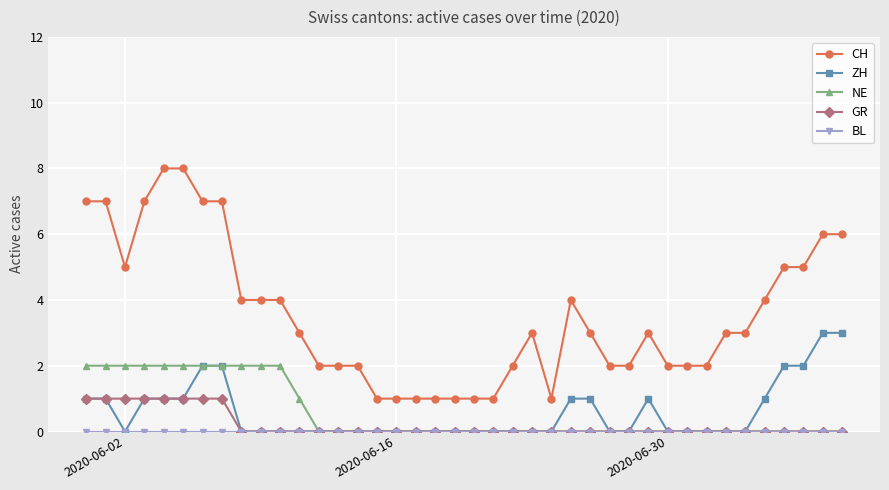

Which series has the largest range (max minus min)?

CH